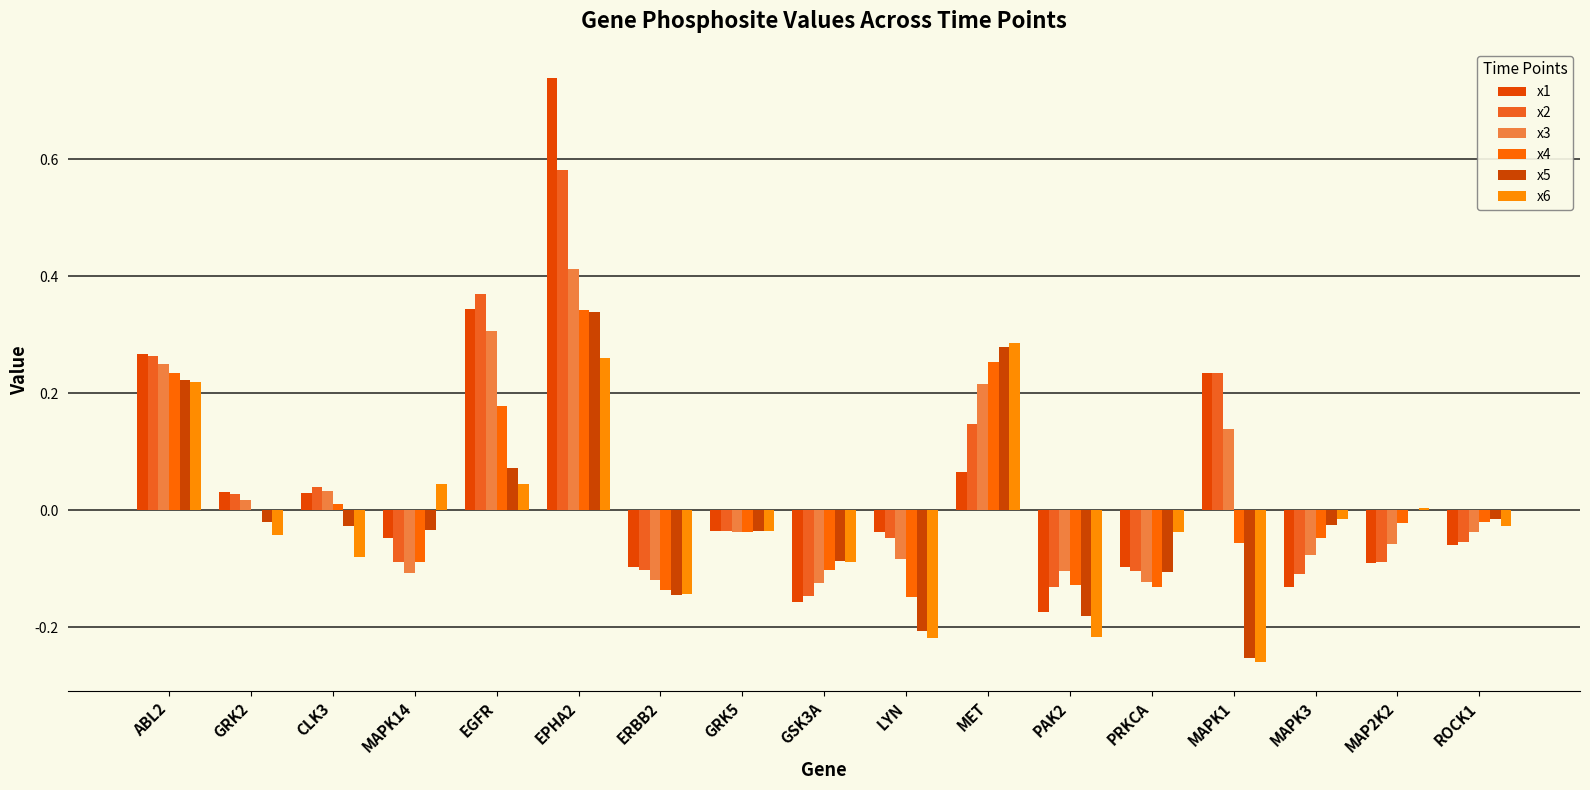

How many data points in x1 are above 0?

7